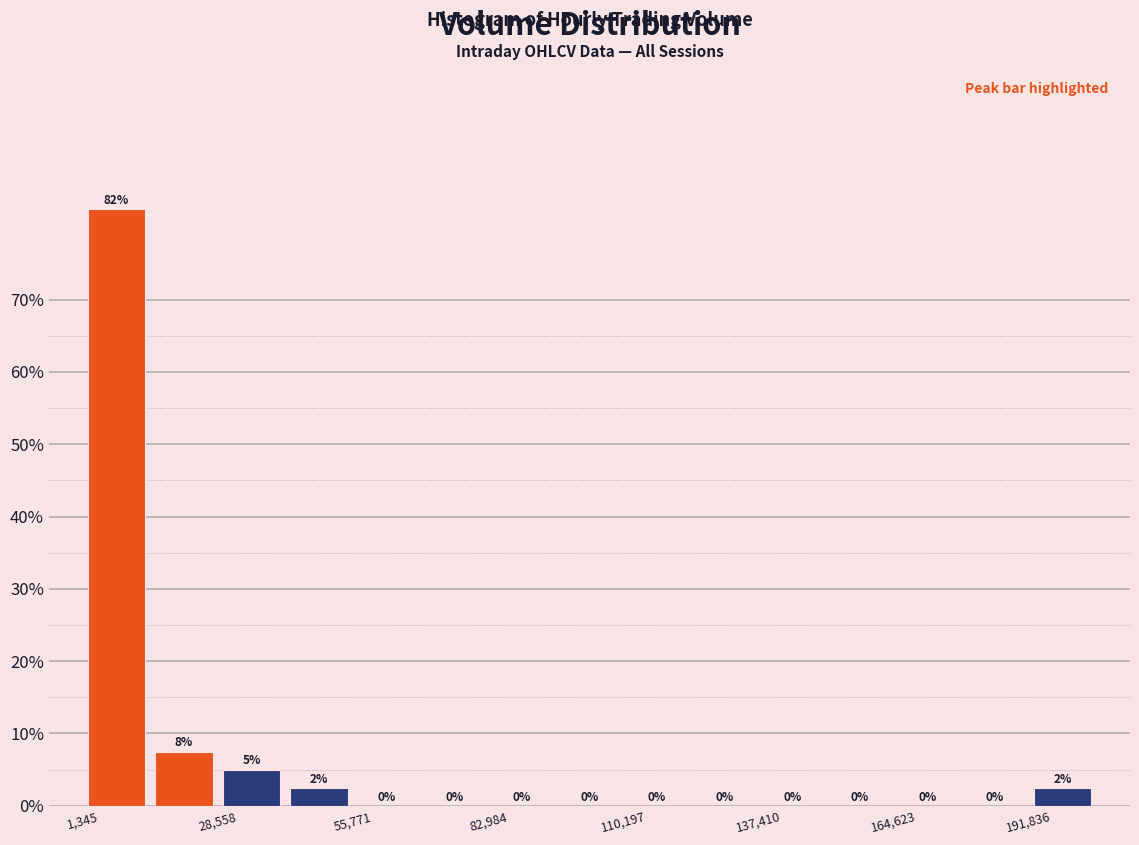

Around what value on the x-axis is the tallest bar? Give the approximate position of its centre, as read against the axis.

10000